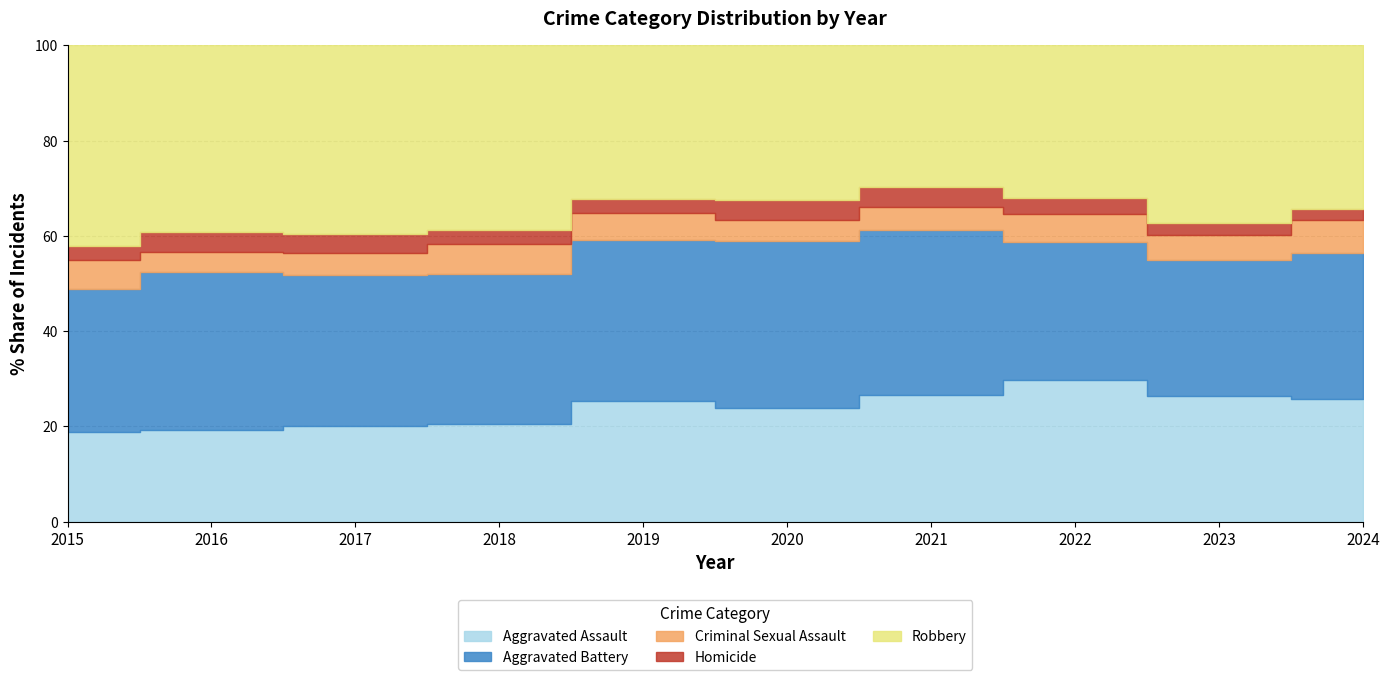

How many interior local valleys does the Aggravated Battery series have?

2